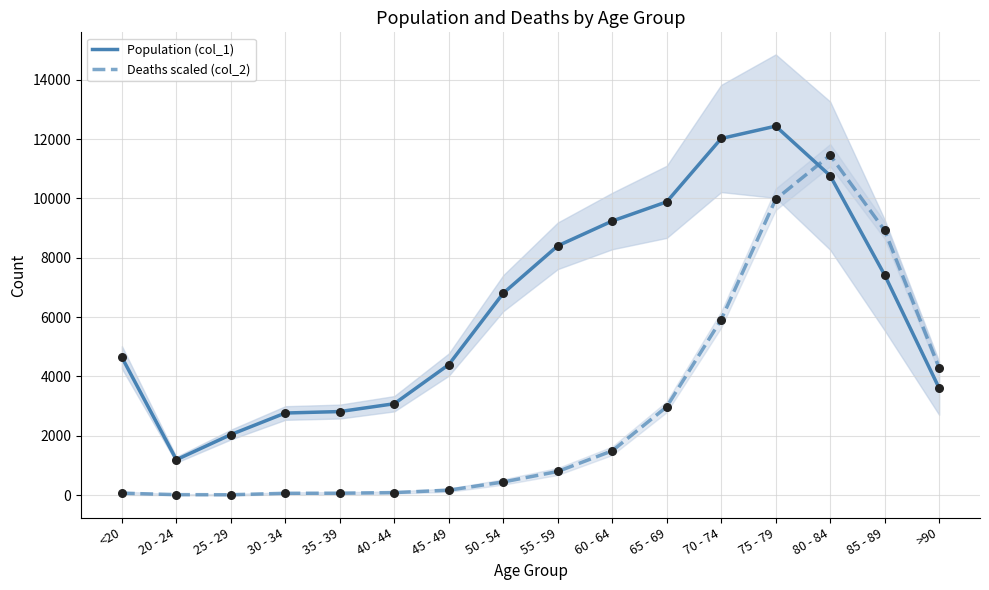

Which series has the widest spread of Y values?

Deaths scaled (col_2)